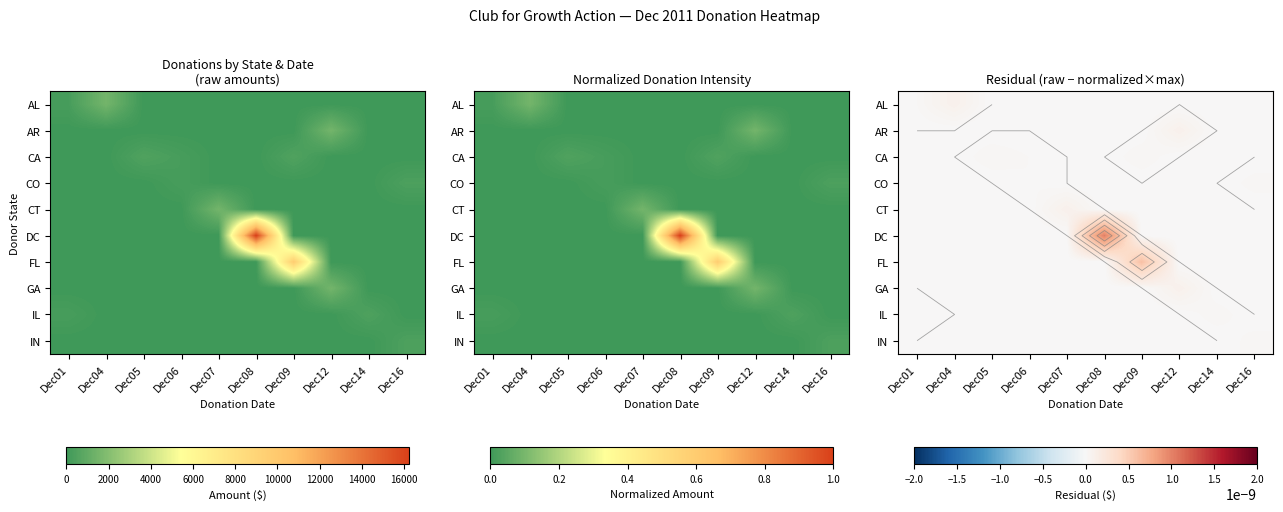

At Dec01, list the series in order from smallest to largest.

AR, CA, CO, CT, DC, FL, GA, IN, AL, IL